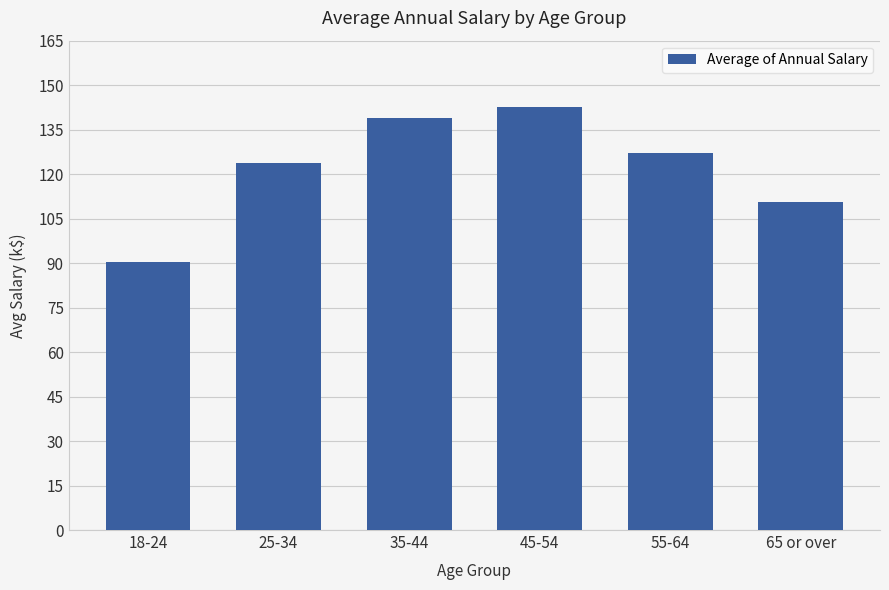

Which has a higher value, 55-64 or 45-54?

45-54